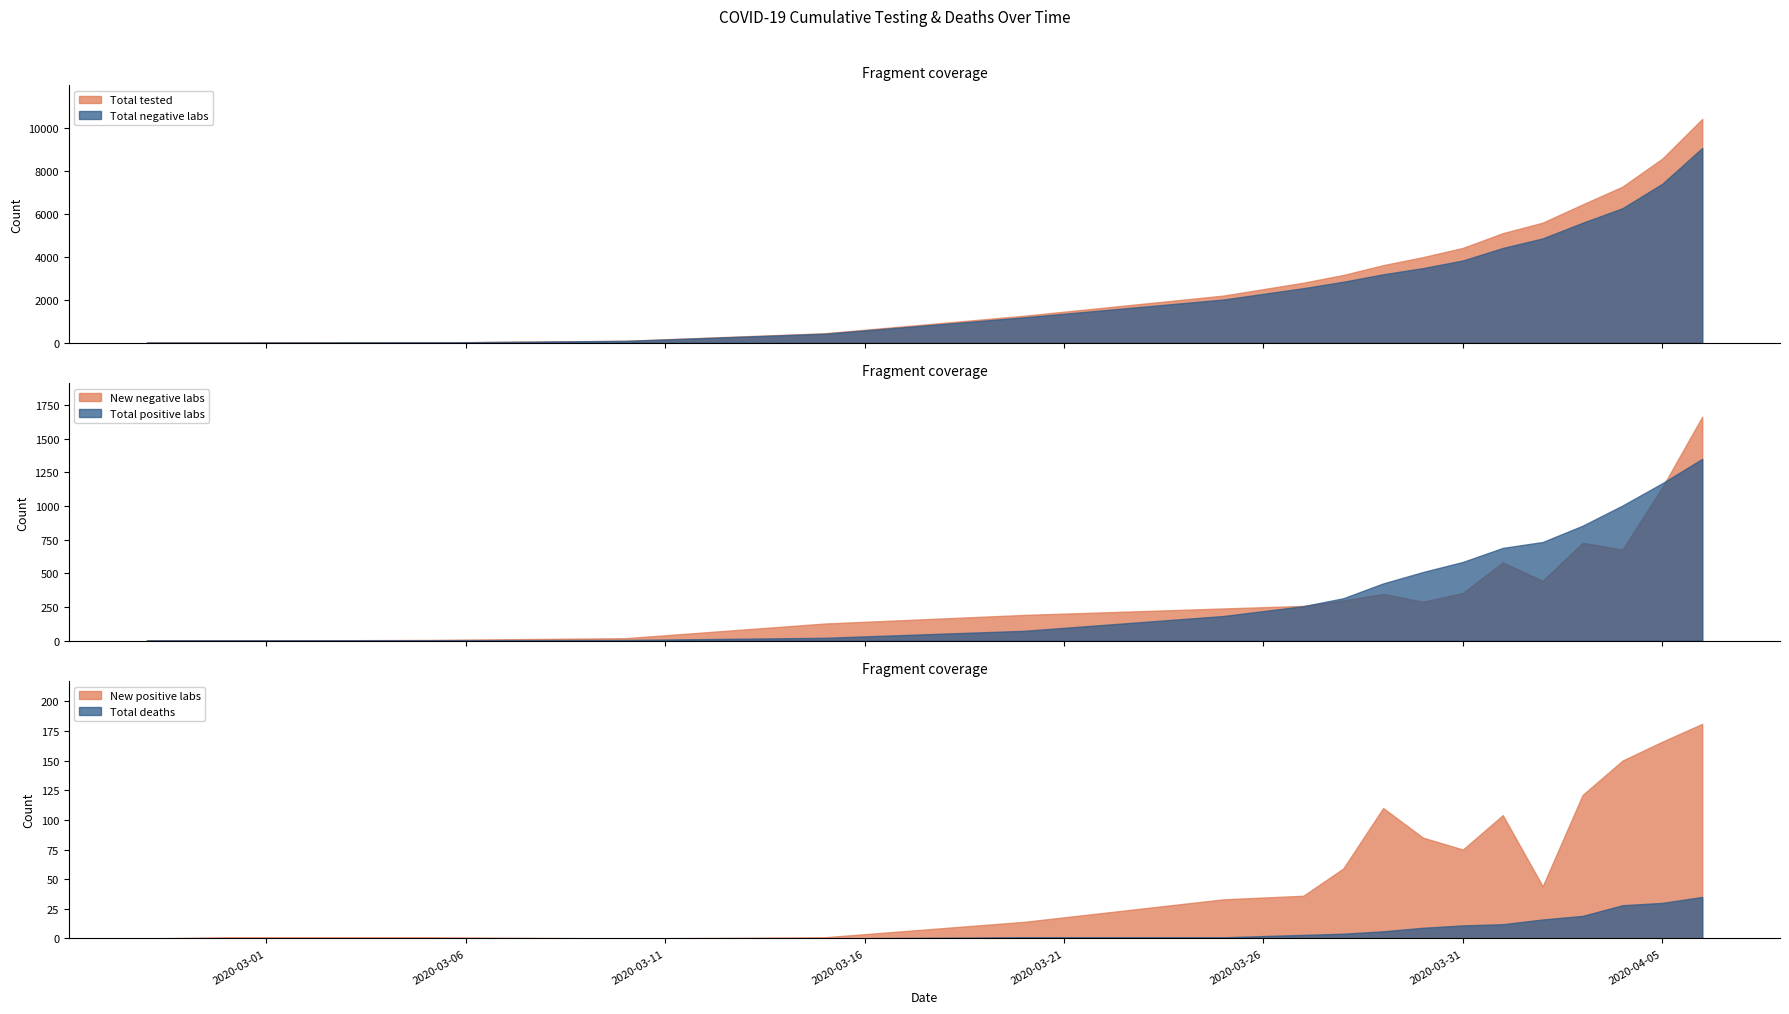

What is the difference between the second highest and second lowest values in the Total negative labs series?

7401